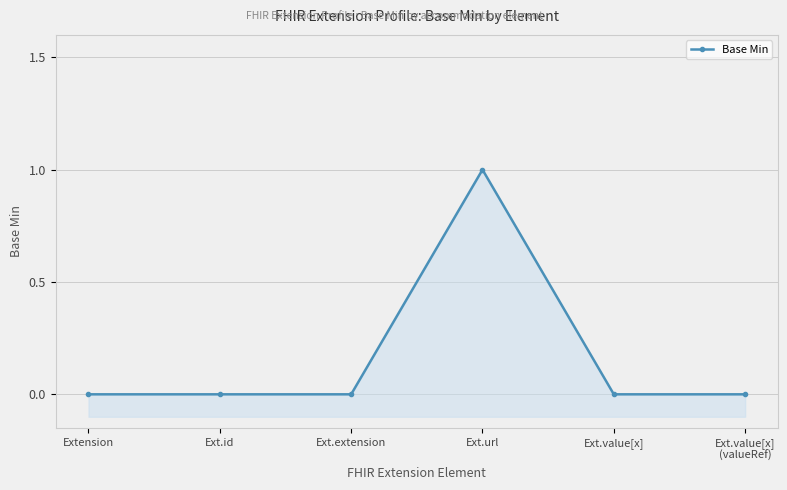

Reading left to right, list all the values displayed in this chart.

0	0	0	1	0	0